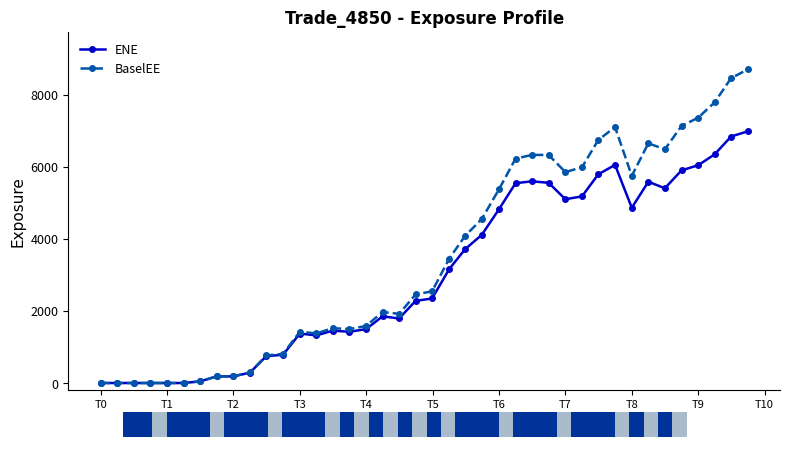

True or false: BaselEE has more than 2 interior local peaks.

True